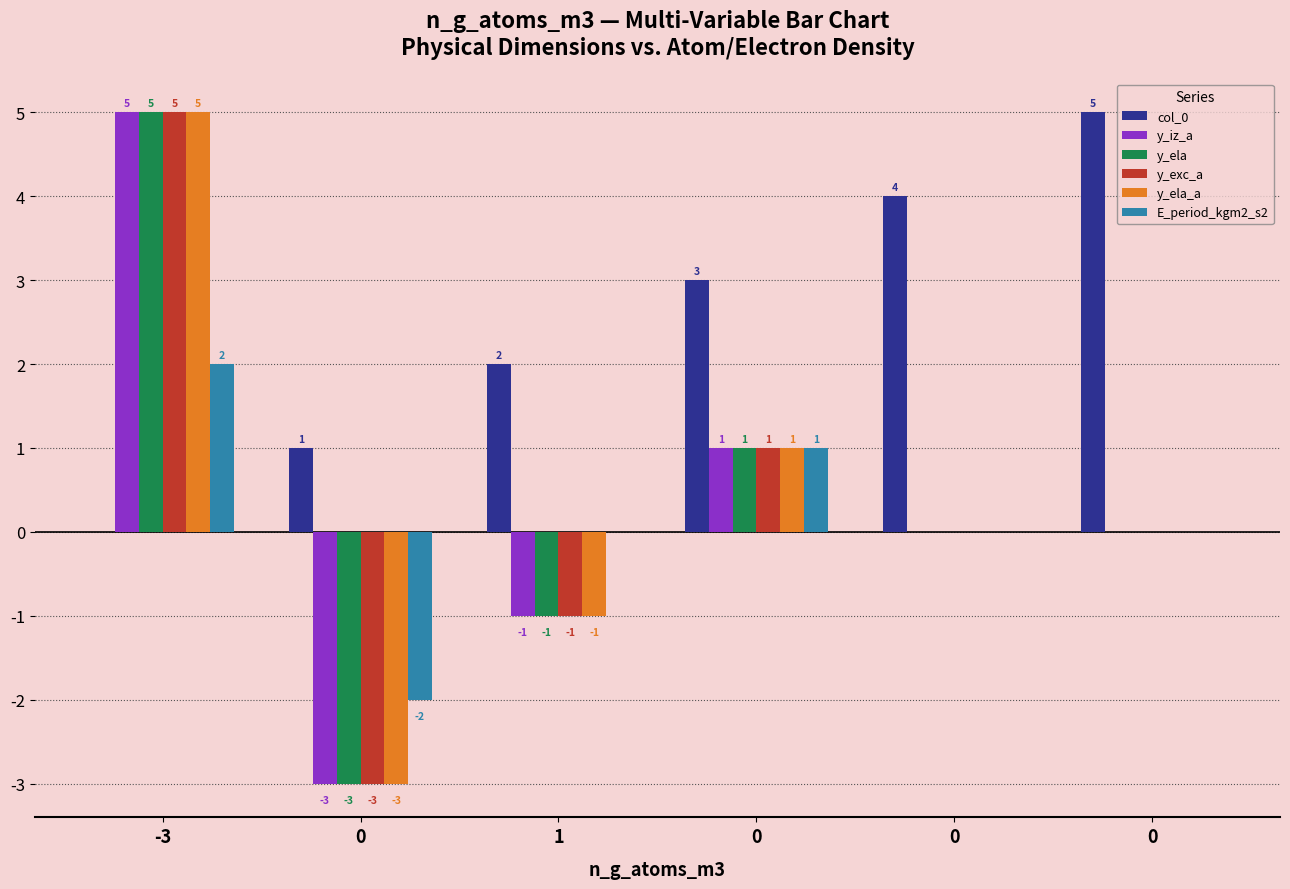

At which category is the sum across all series the highest?

-3